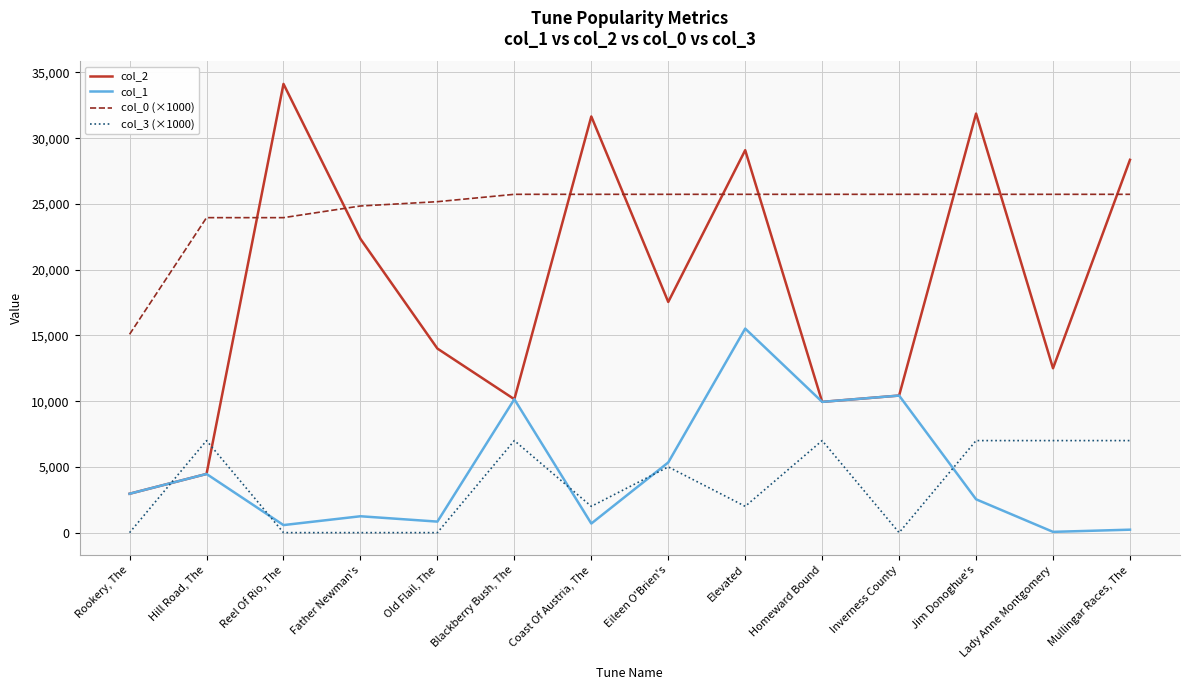

Rank the series at Jim Donoghue's from lowest to highest value.

col_1, col_3 (×1000), col_0 (×1000), col_2